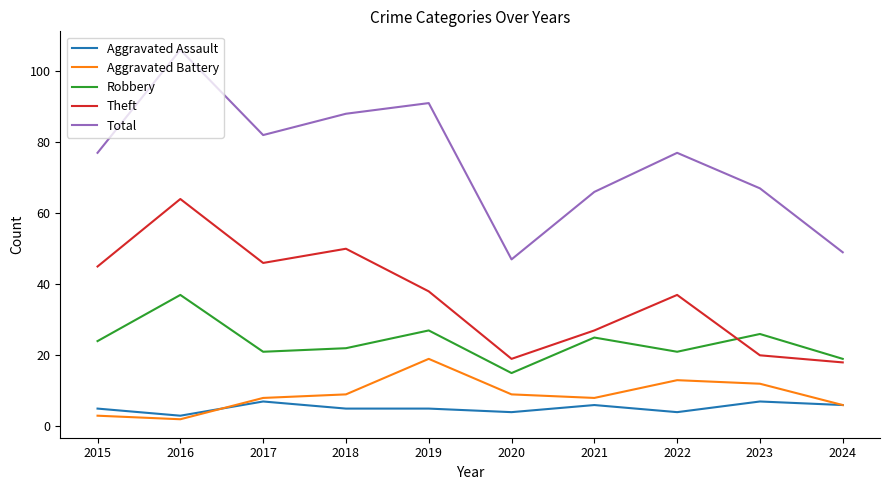

True or false: Theft and Aggravated Assault intersect in this chart.

False